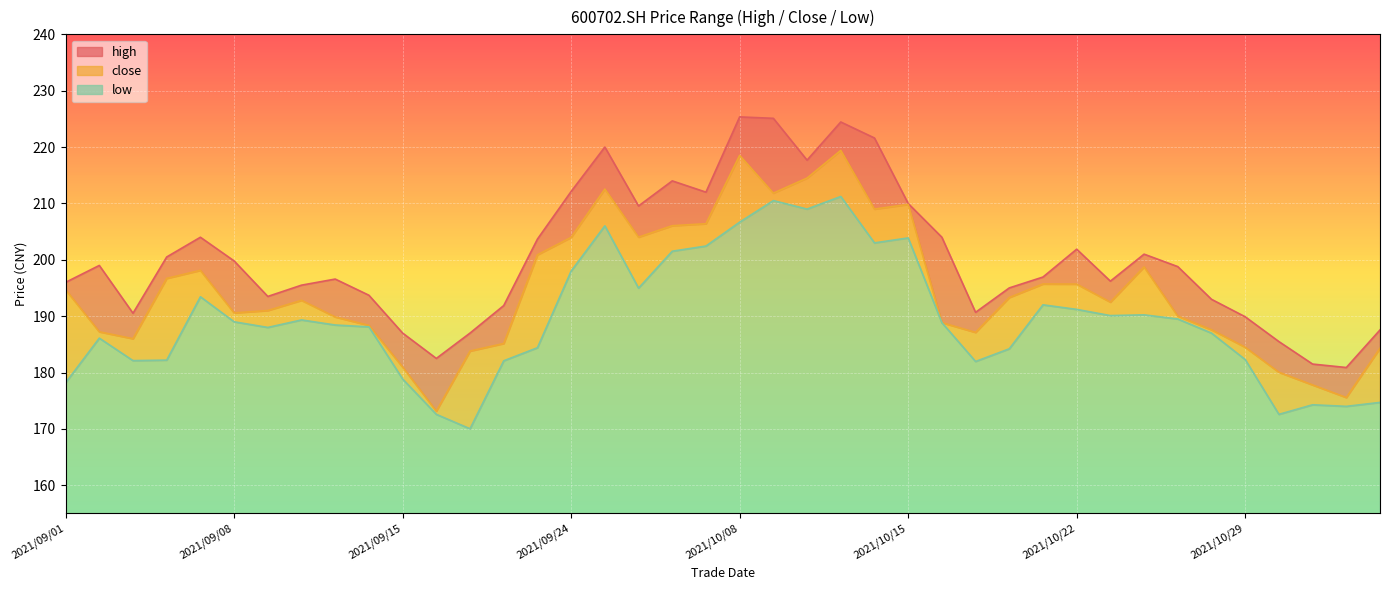

Reading left to right, extract all data points from this chart.

high: 196.0	199.0	190.5	200.5	204.0	199.8	193.5	195.5	196.6	193.7	187.0	182.5	187.0	191.9	203.7	212.1	220.0	209.6	214.0	212.0	225.3	225.1	217.7	224.4	221.6	210.0	204.0	190.7	195.0	196.9	201.9	196.2	201.0	198.8	193.0	189.9	185.5	181.5	180.9	187.6
close: 194.7	187.2	186.0	196.7	198.1	190.6	191.0	192.8	189.9	188.4	181.0	173.2	183.8	185.2	200.9	204.0	212.6	204.0	206.1	206.4	218.5	211.8	214.5	219.4	209.0	209.8	188.8	187.1	193.3	195.7	195.7	192.5	198.7	190.0	187.6	184.5	180.1	177.8	175.6	184.3
low: 178.2	186.1	182.1	182.2	193.4	189.0	188.0	189.3	188.4	188.1	178.8	172.6	170.0	182.1	184.4	198.0	206.0	195.0	201.5	202.4	206.7	210.5	209.0	211.2	203.0	203.9	188.8	182.0	184.2	192.0	191.2	190.1	190.2	189.5	187.0	182.3	172.6	174.3	174.0	174.7